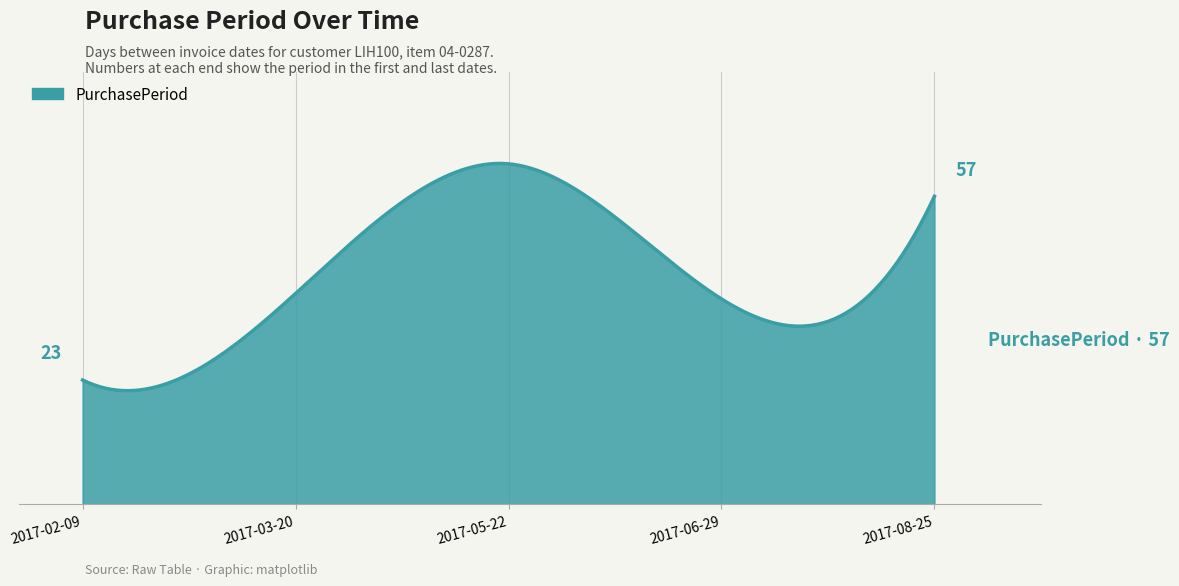

Rank the categories by value from highest to lowest.

2017-05-22, 2017-08-25, 2017-03-20, 2017-06-29, 2017-02-09